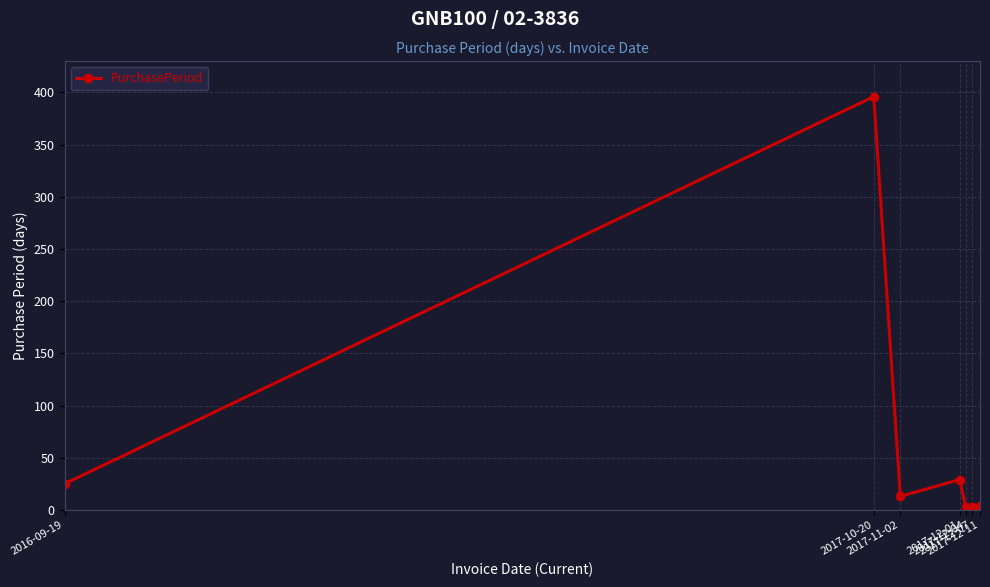

What is the sum of all values?

473